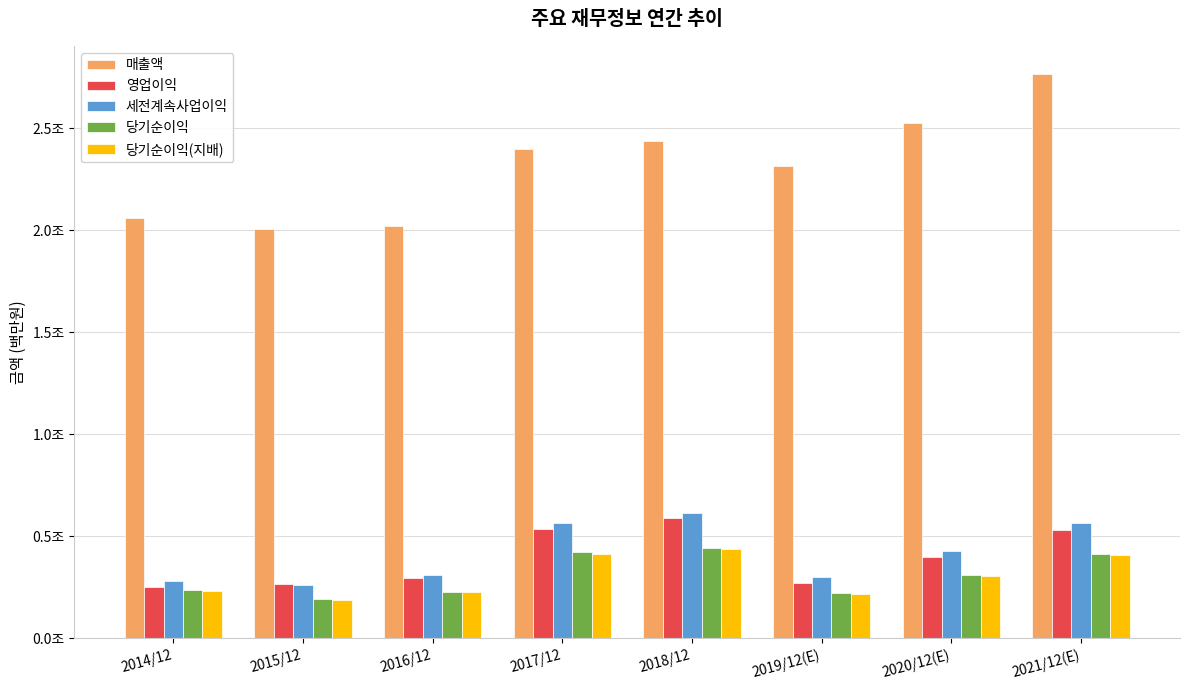

List the labels in order of 영업이익 value, largest first.

2018/12, 2017/12, 2021/12(E), 2020/12(E), 2016/12, 2019/12(E), 2015/12, 2014/12